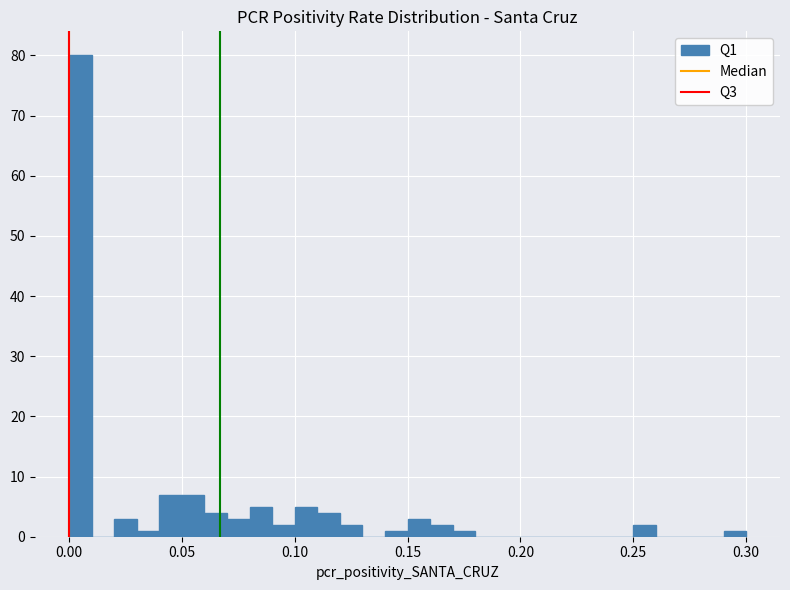

Around what value on the x-axis is the tallest bar? Give the approximate position of its centre, as read against the axis.

0.005